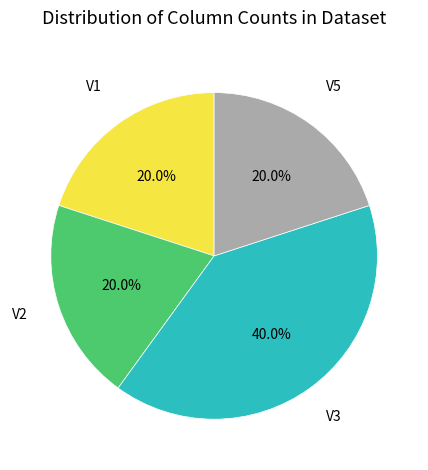

What is the ratio of the value at V1 to the value at V5?

1.0